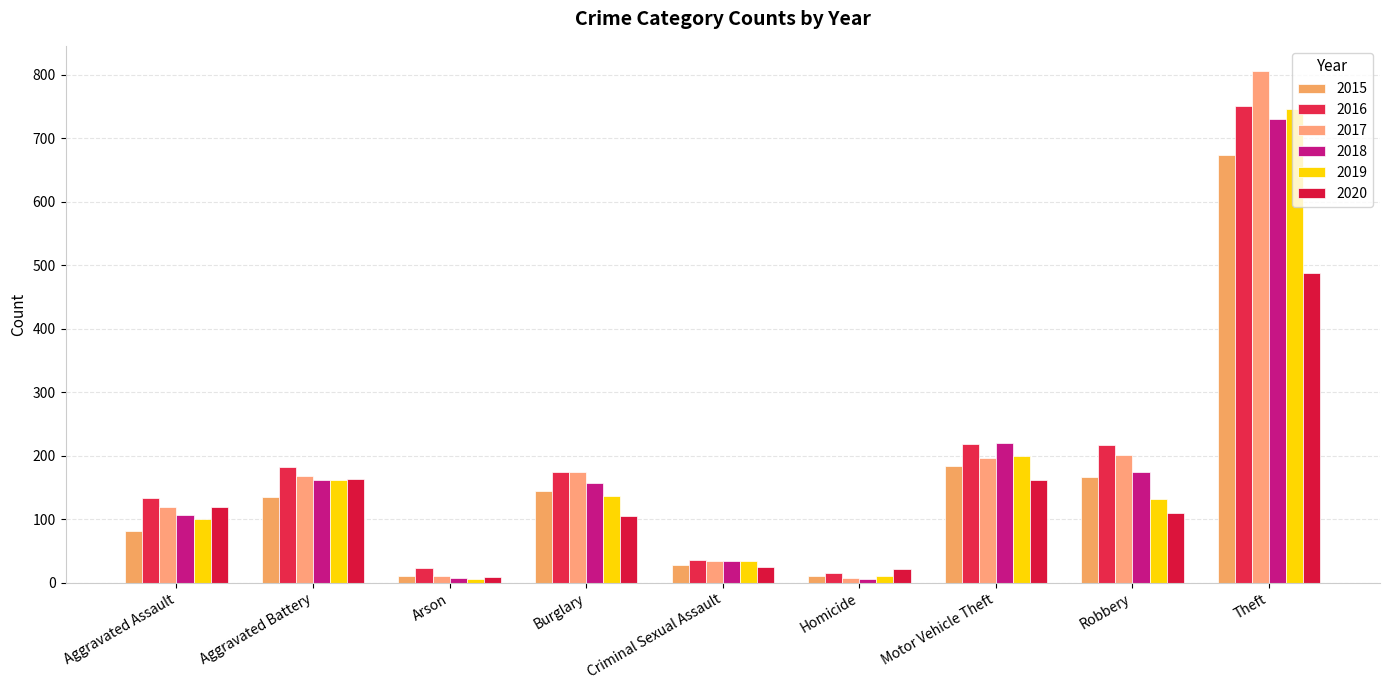

Rank the series by their maximum value, from lowest to highest.

2020, 2015, 2018, 2019, 2016, 2017